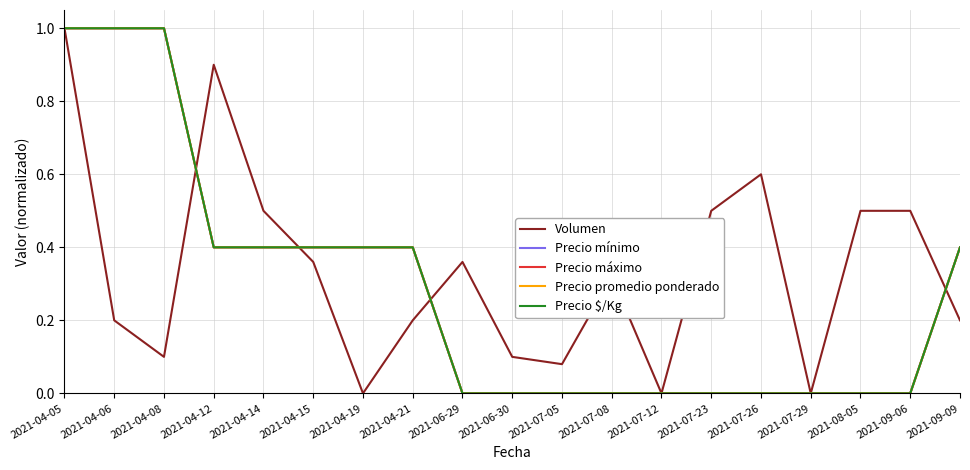

At which label is Precio mínimo closest to 0?

2021-06-29